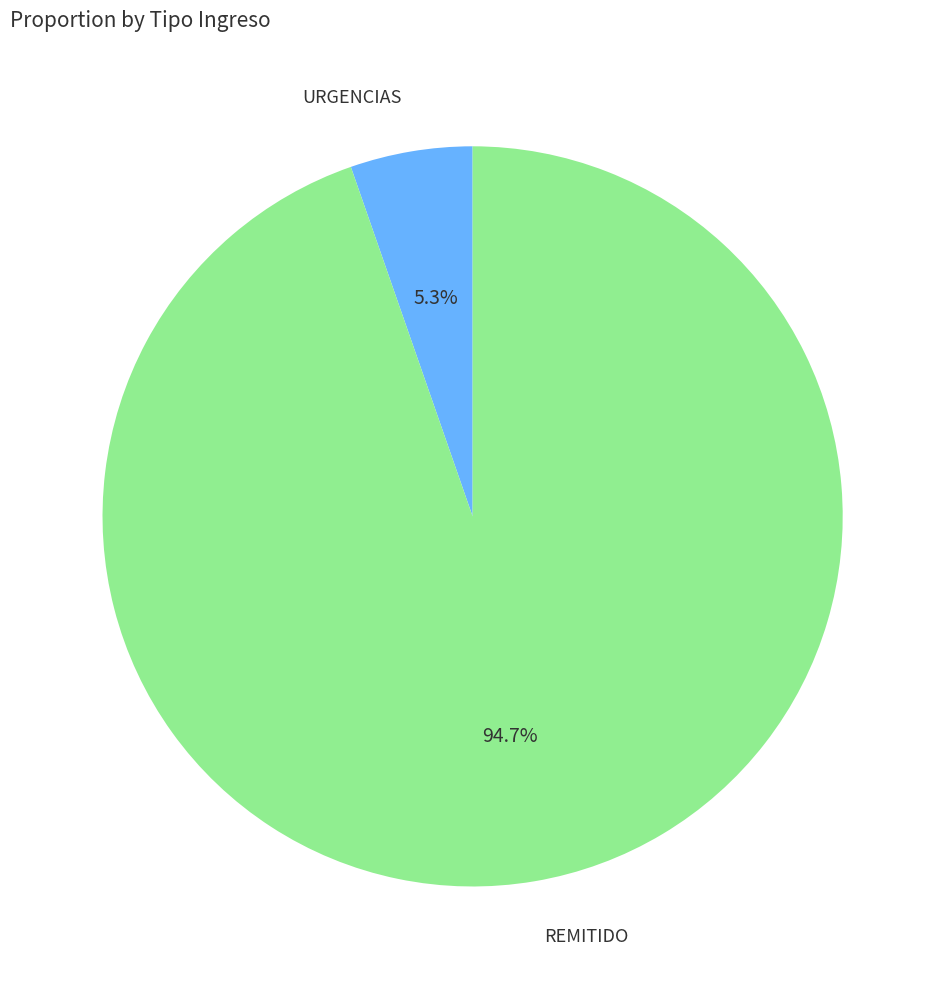

How many segments does this pie chart have?

2